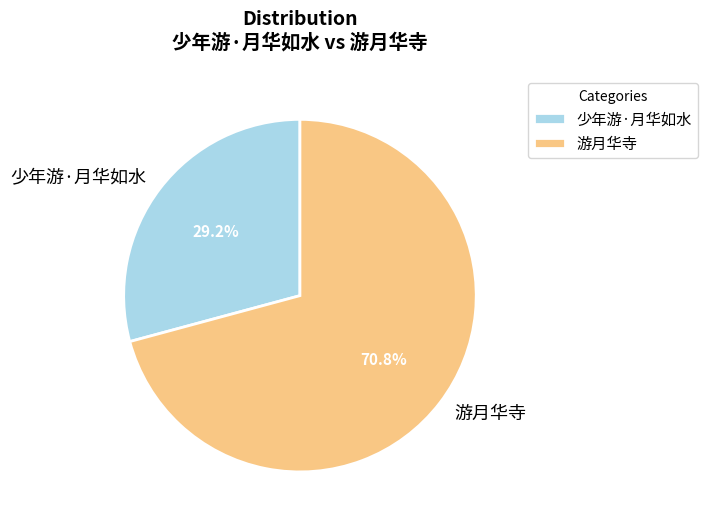

To the nearest percent, what is the combined percentage of 少年游·月华如水 and 游月华寺?

100%